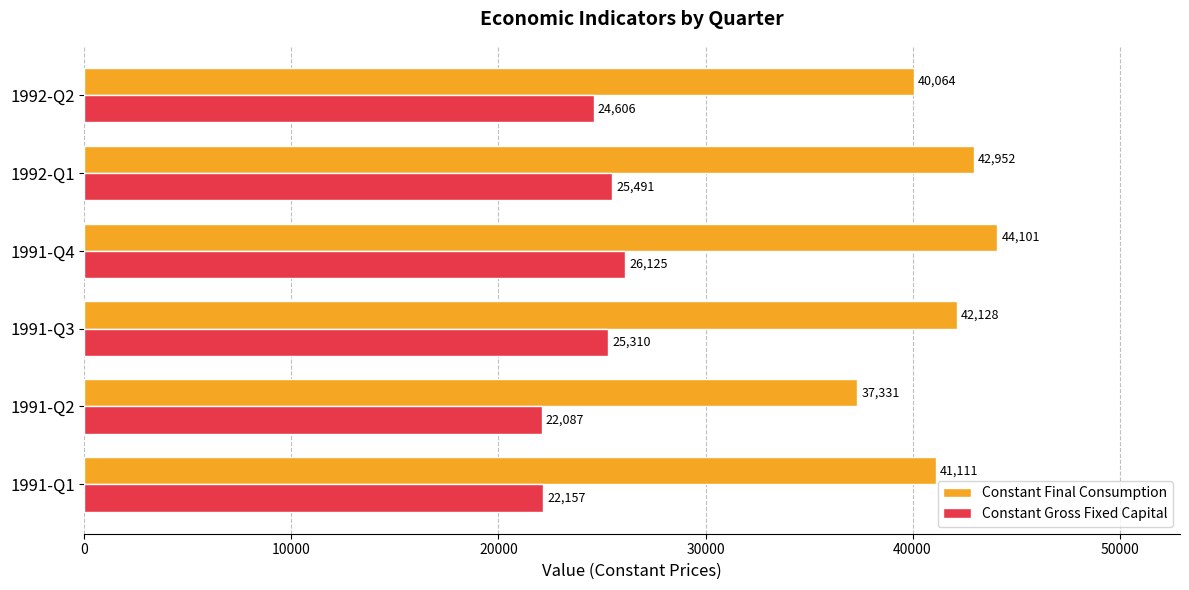

Which category has the lowest value in the Constant Final Consumption series?

1991-Q2